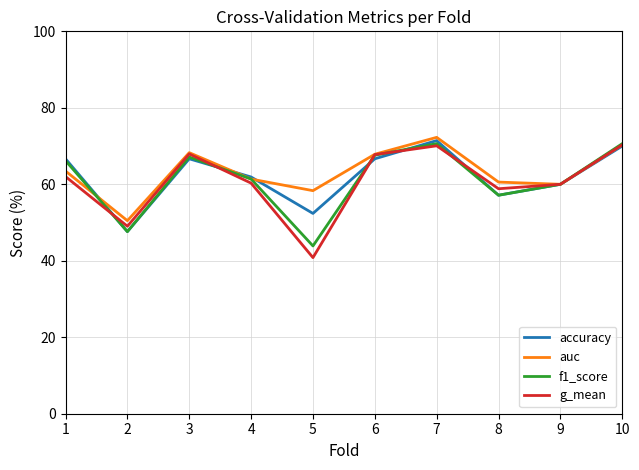

What is the approximate value of g_mean at 1?

62.0